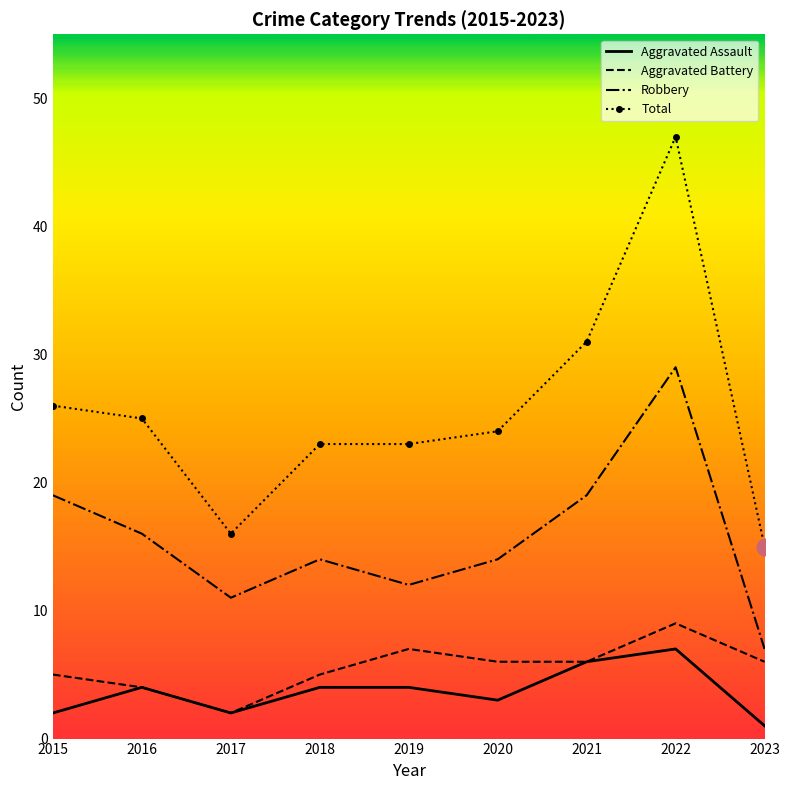

At which label does Robbery reach its minimum?

2023